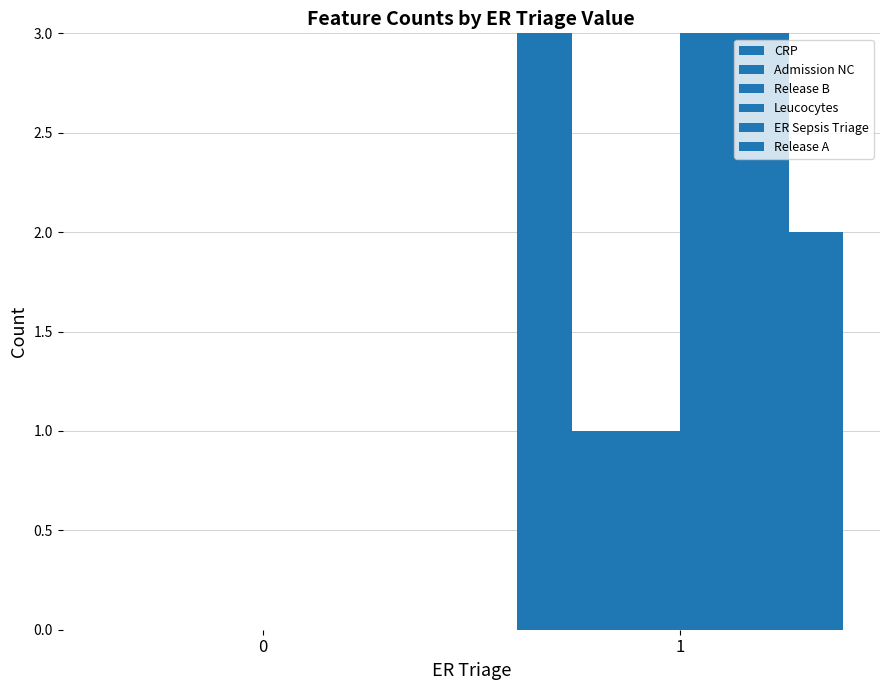

Between 0 and 1, which is larger?

1